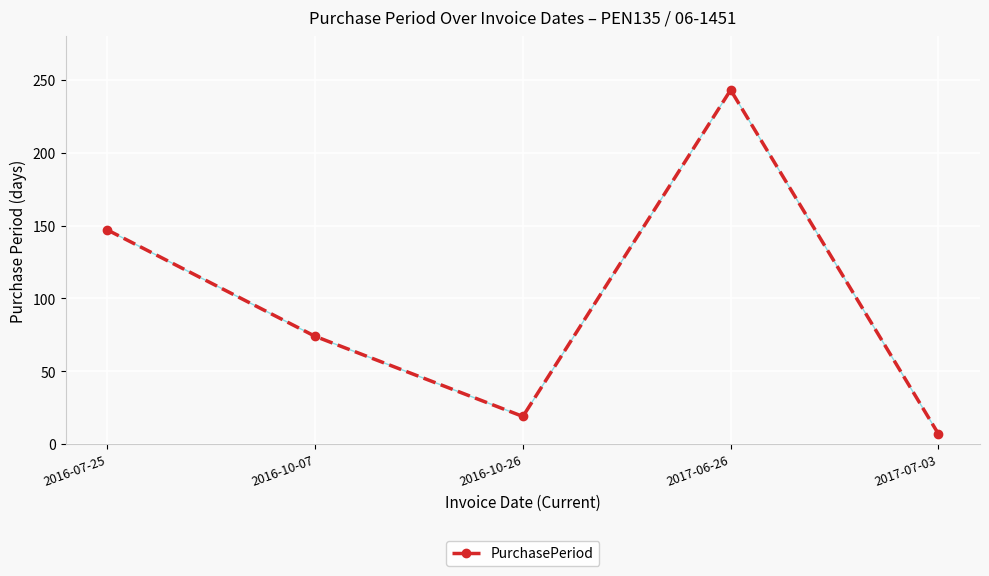

Where is the data nearest to the value 125?

2016-07-25